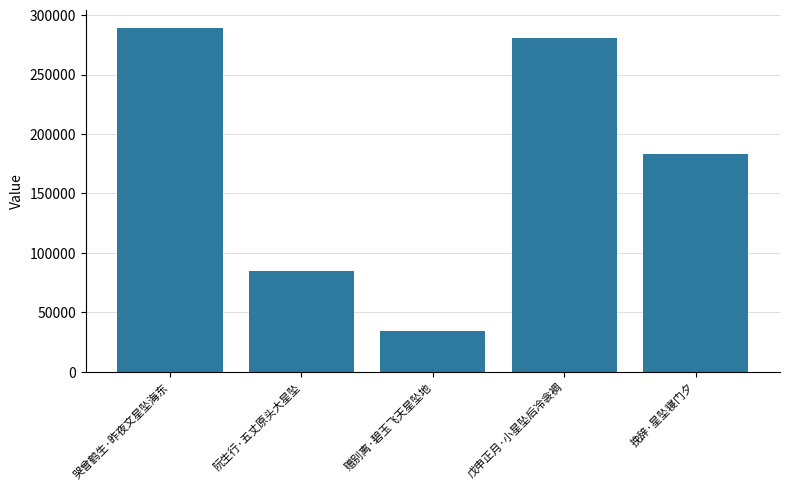

What is the difference between the maximum and second lowest values?

204448